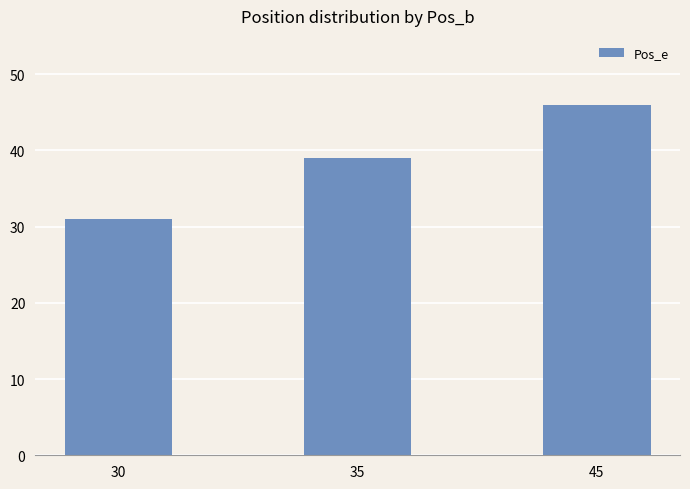

Which label corresponds to the largest value in the chart?

45